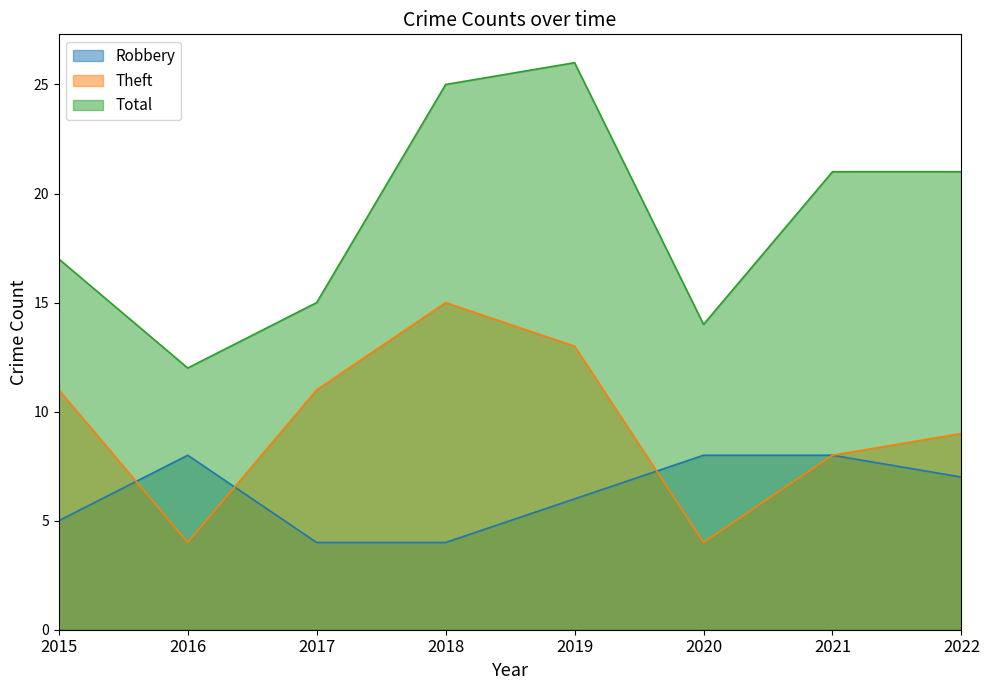

What is the difference between the maximum and second lowest values in the Total series?

12